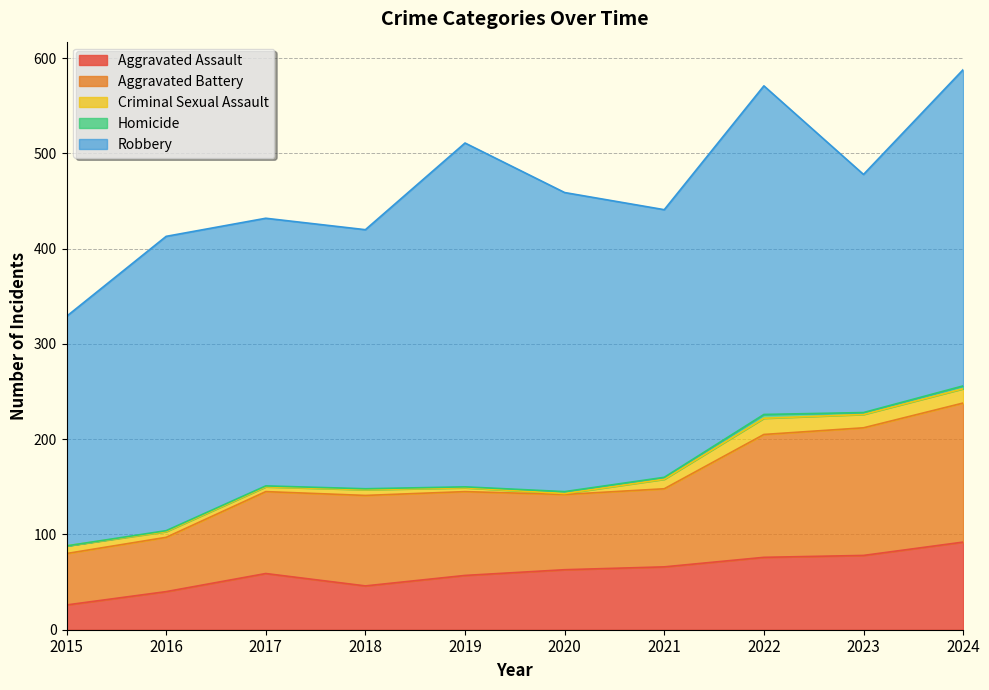

What is the value of the Homicide point at the 9th from the left?

2